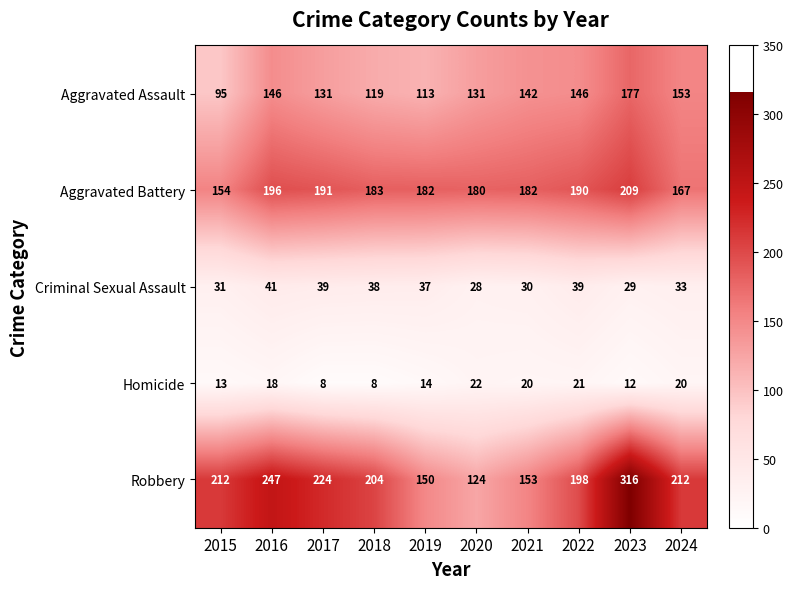

Which series has the largest total across all categories?

Robbery